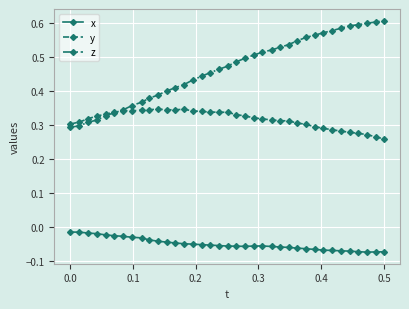

True or false: y has more than 2 interior local peaks.

True